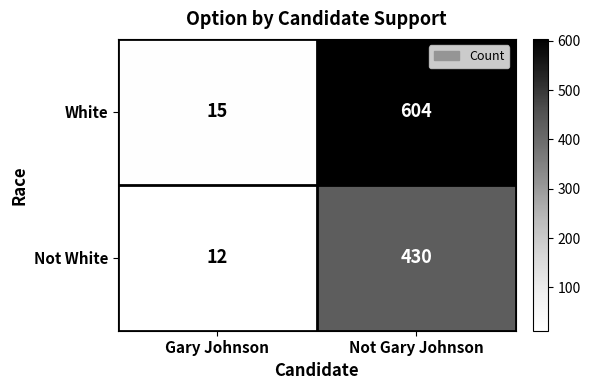

Rank the series by their maximum value, from lowest to highest.

Not White, White